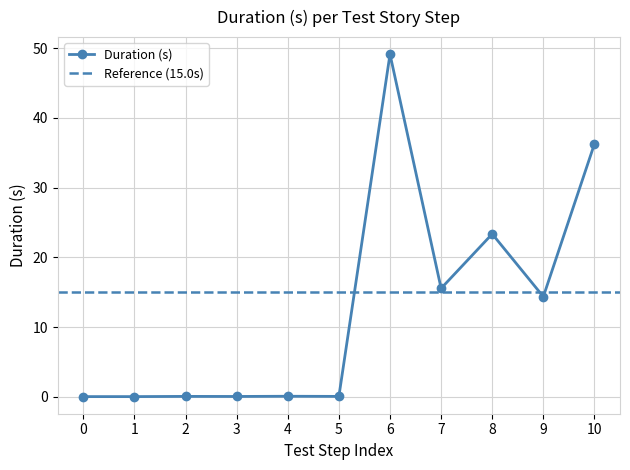

True or false: Duration (s) has a value of 36.3 at 10.

True